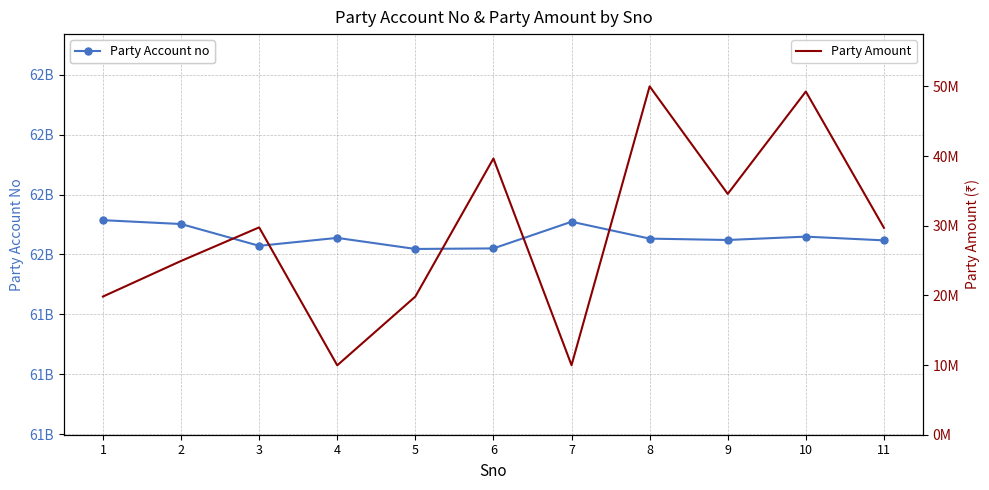

Which series has the largest range (max minus min)?

Party Account no